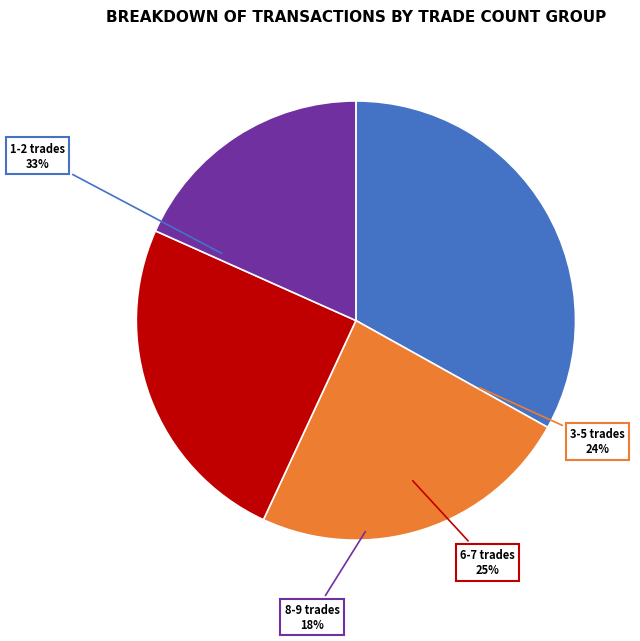

Is the sum of 2 and 3 greater than half?

No